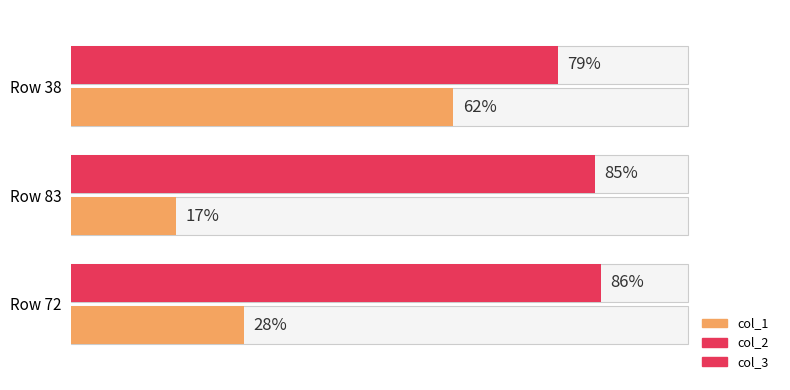

The col_1 series shows 11 at Row 83. True or false?

False